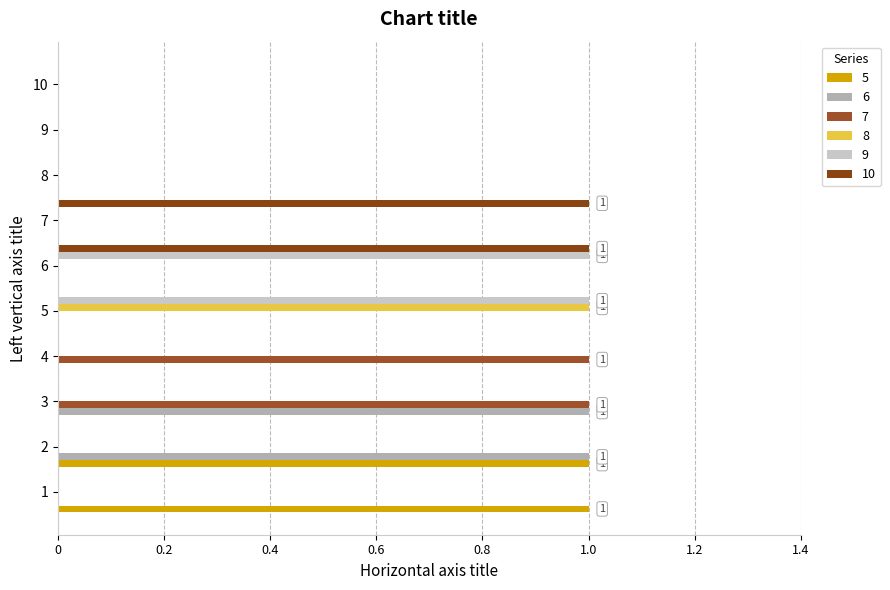

What are all the series names shown in the legend?

5, 6, 7, 8, 9, 10